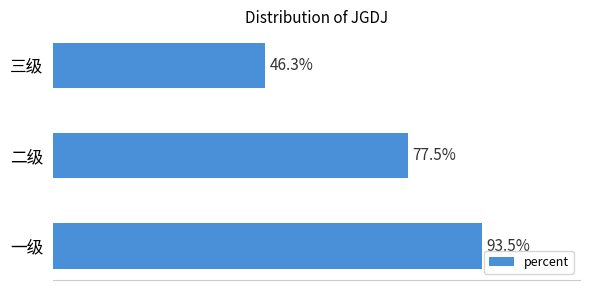

What is the sum of all values?

2.2